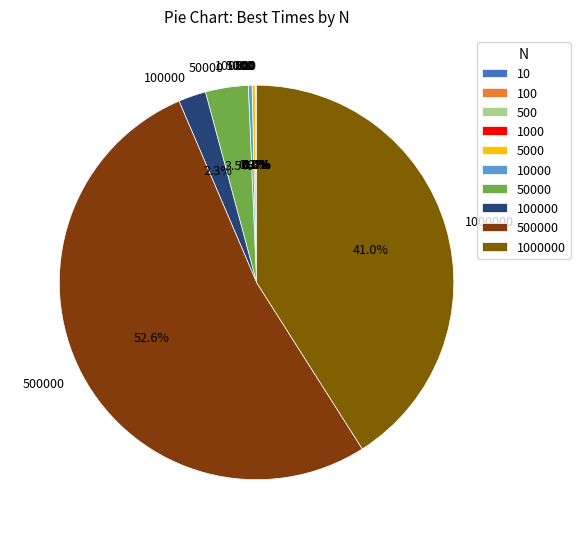

Does any single category account for the majority?

Yes